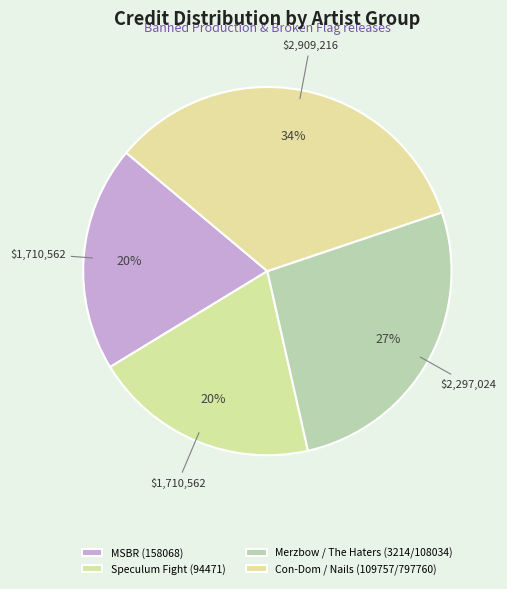

Which category has the biggest portion of the pie?

Con-Dom / Nails (109757/797760)